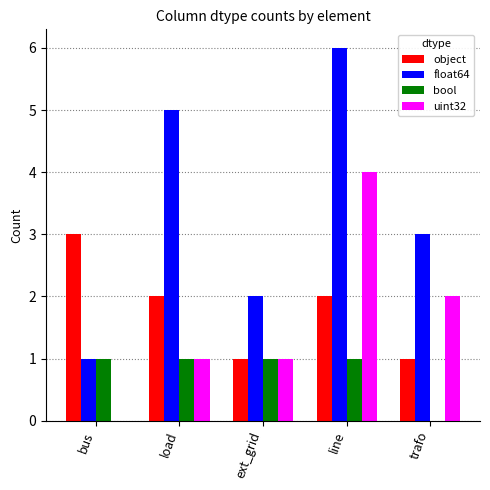

How many groups of bars are there?

5